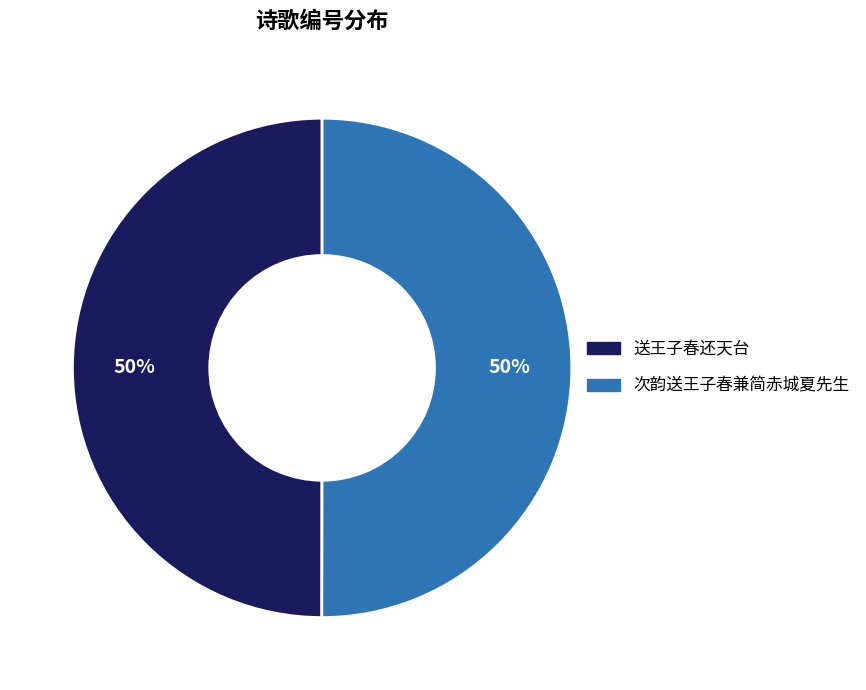

Approximately how many times larger is the value at 次韵送王子春兼简赤城夏先生 compared to 送王子春还天台?

1.0